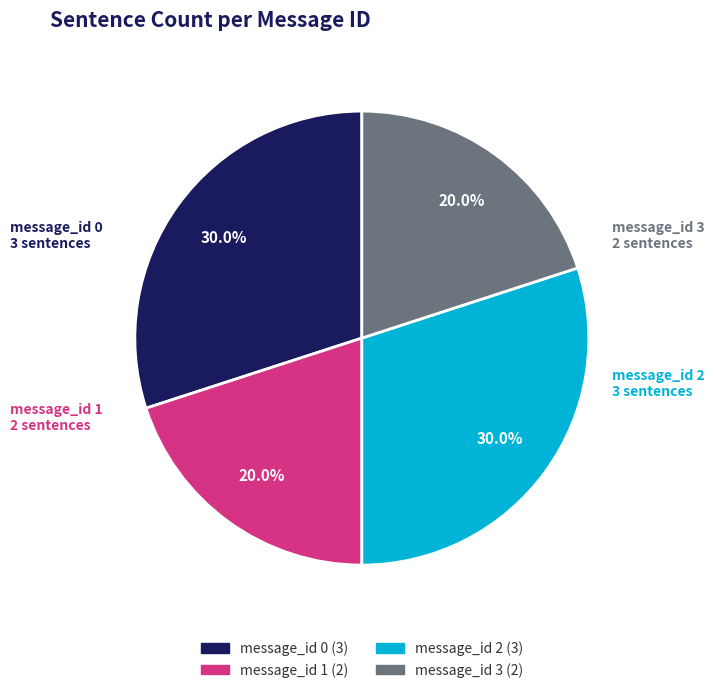

What is the total percentage of message_id 0 and message_id 3?

50.0%